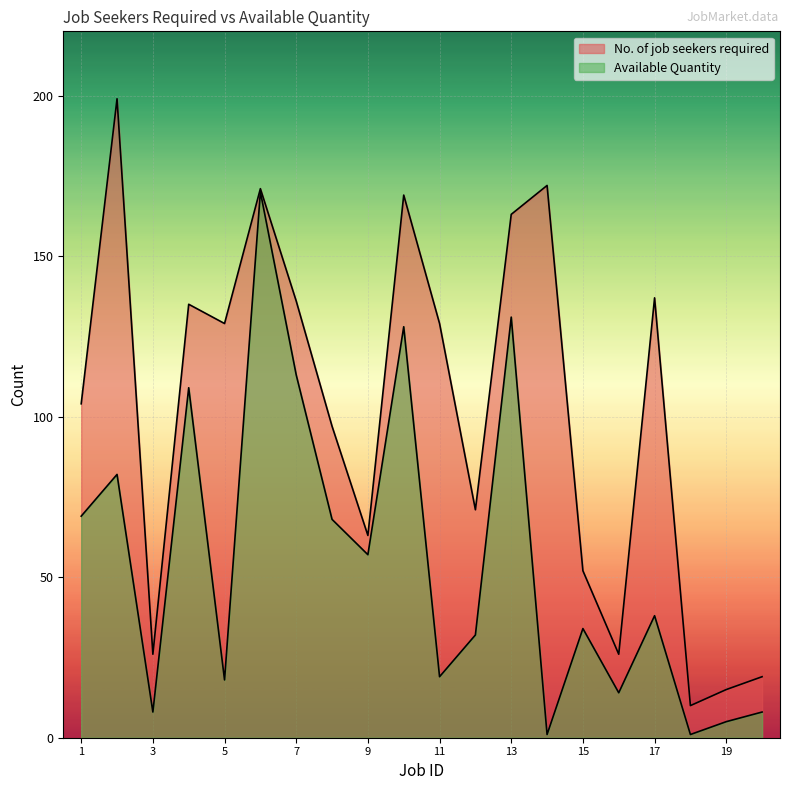

What is the sum of the No. of job seekers required values at 16 and 8?

123